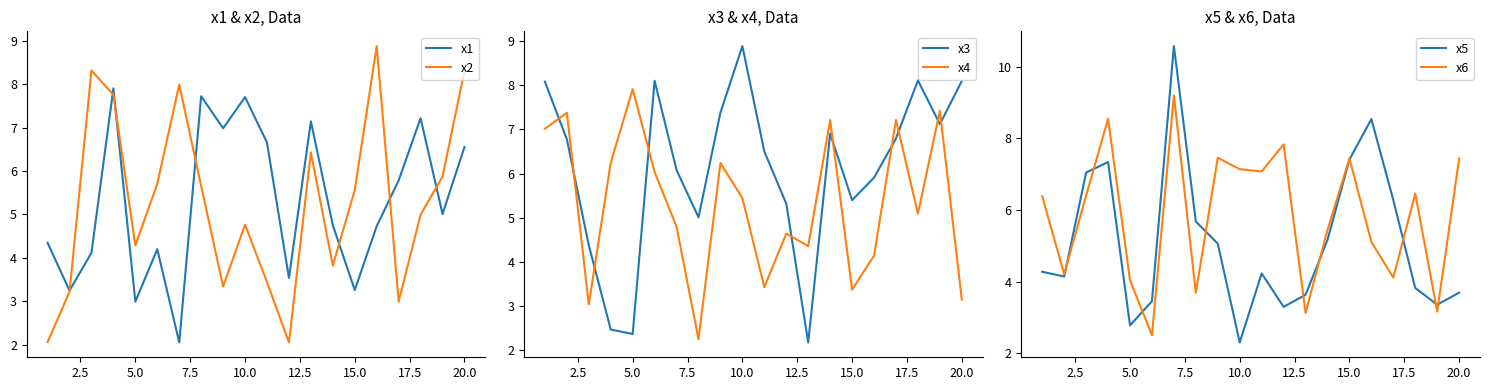

List the series in order of their peak value, lowest first.

x1, x4, x2, x3, x6, x5